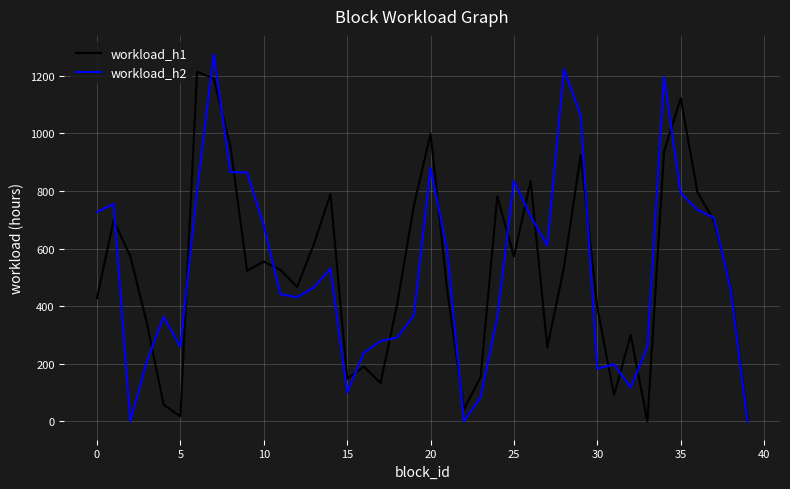

What is the sum of all workload_h1 values?

20943